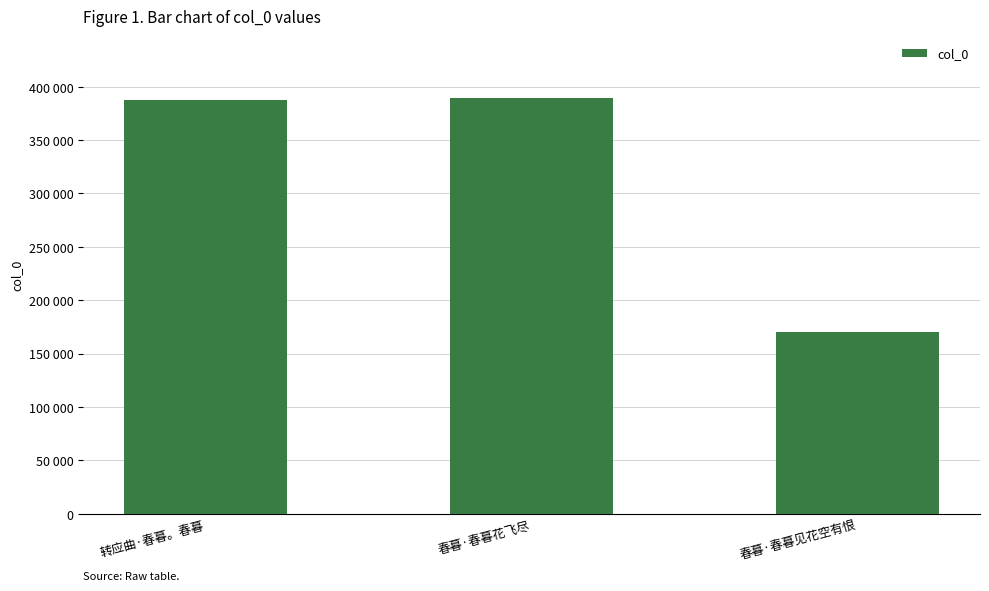

List the labels in order of value, smallest first.

春暮·春暮见花空有恨, 转应曲·春暮。春暮, 春暮·春暮花飞尽